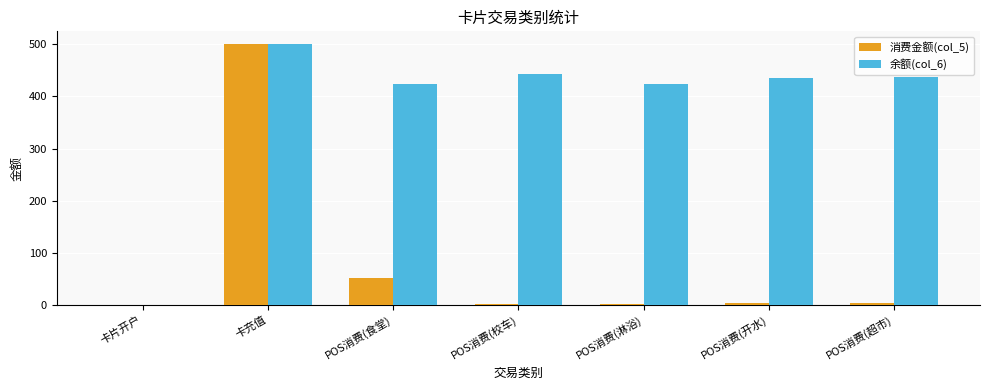

Is the value of 消费金额(col_5) at POS消费(开水) greater than the value of 余额(col_6) at POS消费(校车)?

No